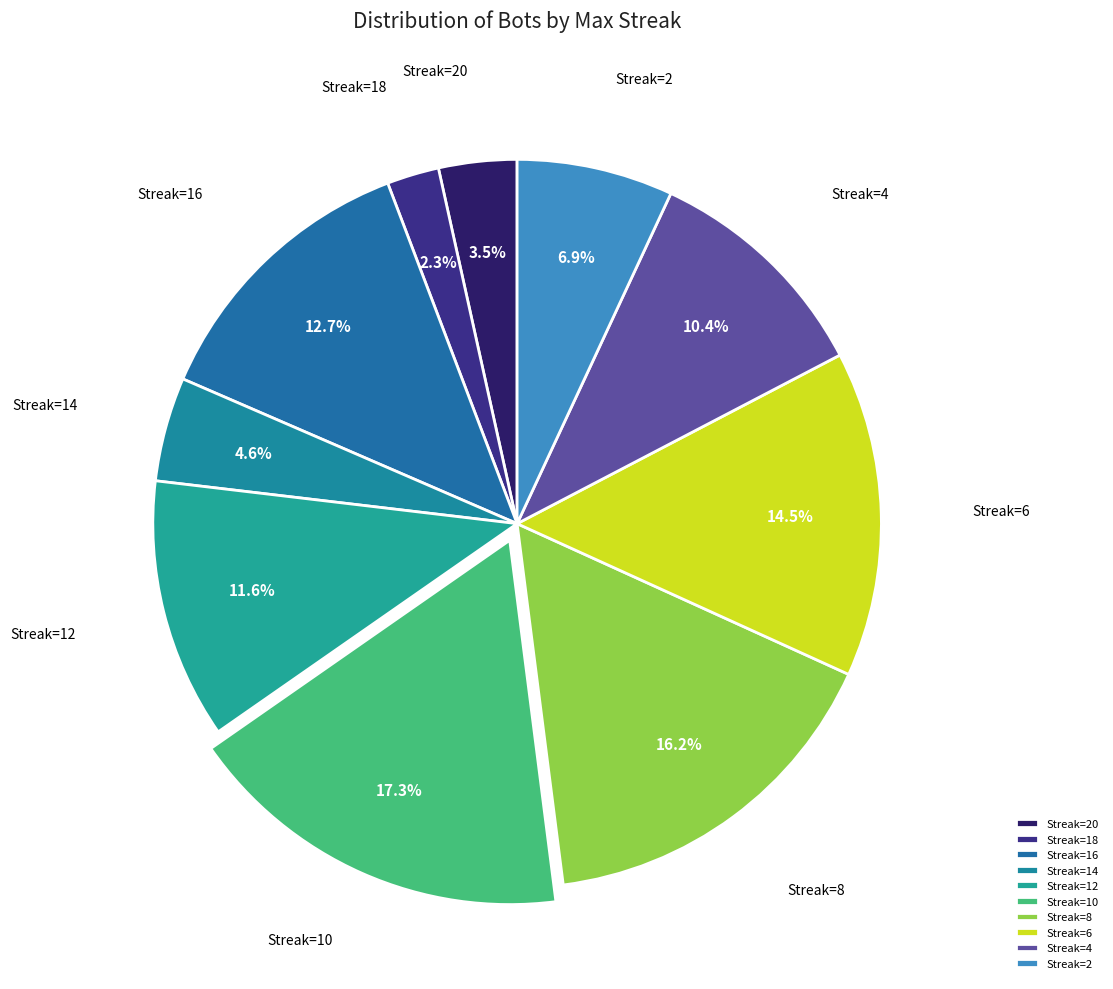

Approximately how many times larger is the value at Streak=8 compared to Streak=6?

1.1